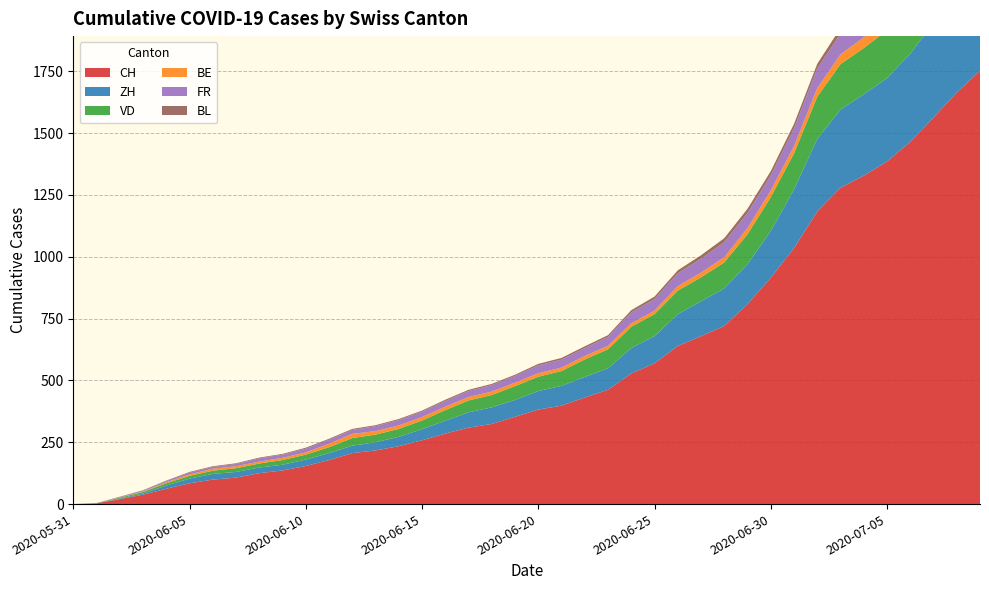

Reading right to left, extract all data points from this chart.

CH: 1752	1664	1563	1465	1385	1328	1279	1183	1035	915	809	720	679	639	569	528	462	431	398	382	353	324	309	285	258	234	217	206	178	154	136	125	107	99	84	62	38	20	3	0
ZH: 424	405	382	356	337	329	316	293	237	189	161	152	141	129	110	103	87	83	80	75	68	67	62	52	45	38	33	30	28	26	23	23	23	23	19	13	5	2	0	0
VD: 250	238	223	207	194	187	184	171	146	137	121	105	97	95	89	86	77	71	60	58	56	50	48	43	35	32	31	31	24	20	19	16	15	13	11	9	6	4	0	0
BE: 59	57	53	52	49	43	39	35	29	27	25	21	19	18	14	14	14	14	14	14	14	14	14	14	14	14	14	17	14	9	9	8	8	8	6	4	2	1	0	0
FR: 100	99	96	94	92	87	84	79	72	61	61	61	56	52	47	44	36	32	32	32	27	26	24	23	22	22	20	16	16	15	13	13	9	7	7	5	3	2	0	0
BL: 38	35	32	29	27	27	23	19	18	17	17	16	14	12	10	9	7	7	7	6	5	5	5	5	4	4	4	4	4	4	3	3	3	3	3	2	2	1	1	0